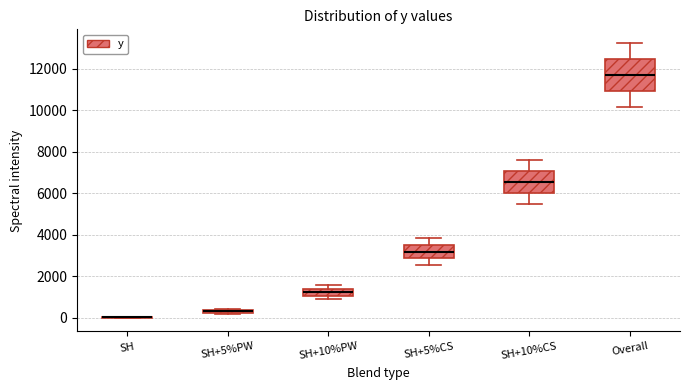

Which box is the tallest, from its lower edge to its upper edge?

Overall